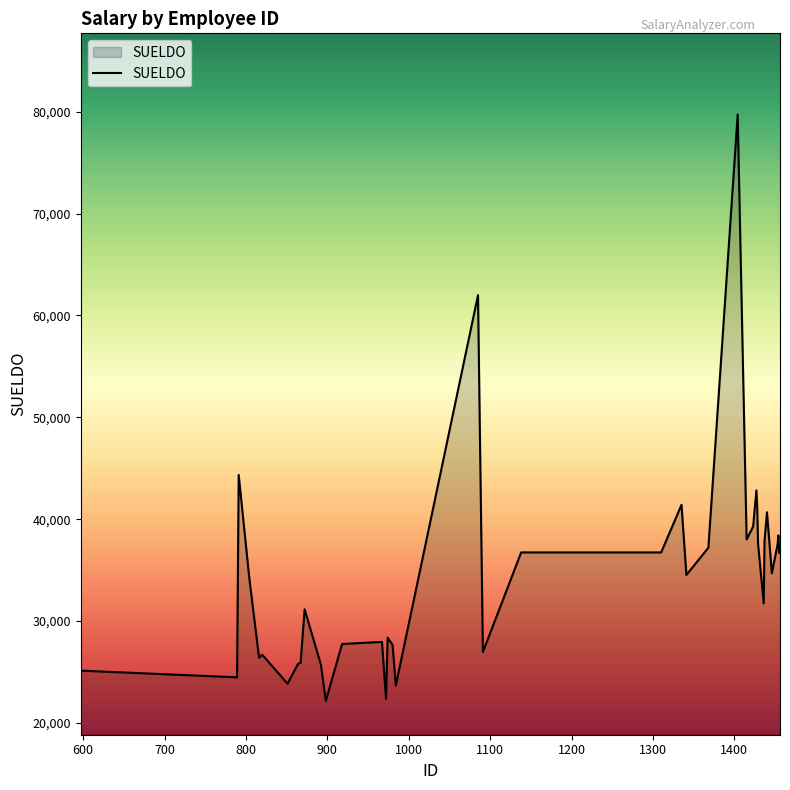

What is the difference between the maximum and minimum values?

57566